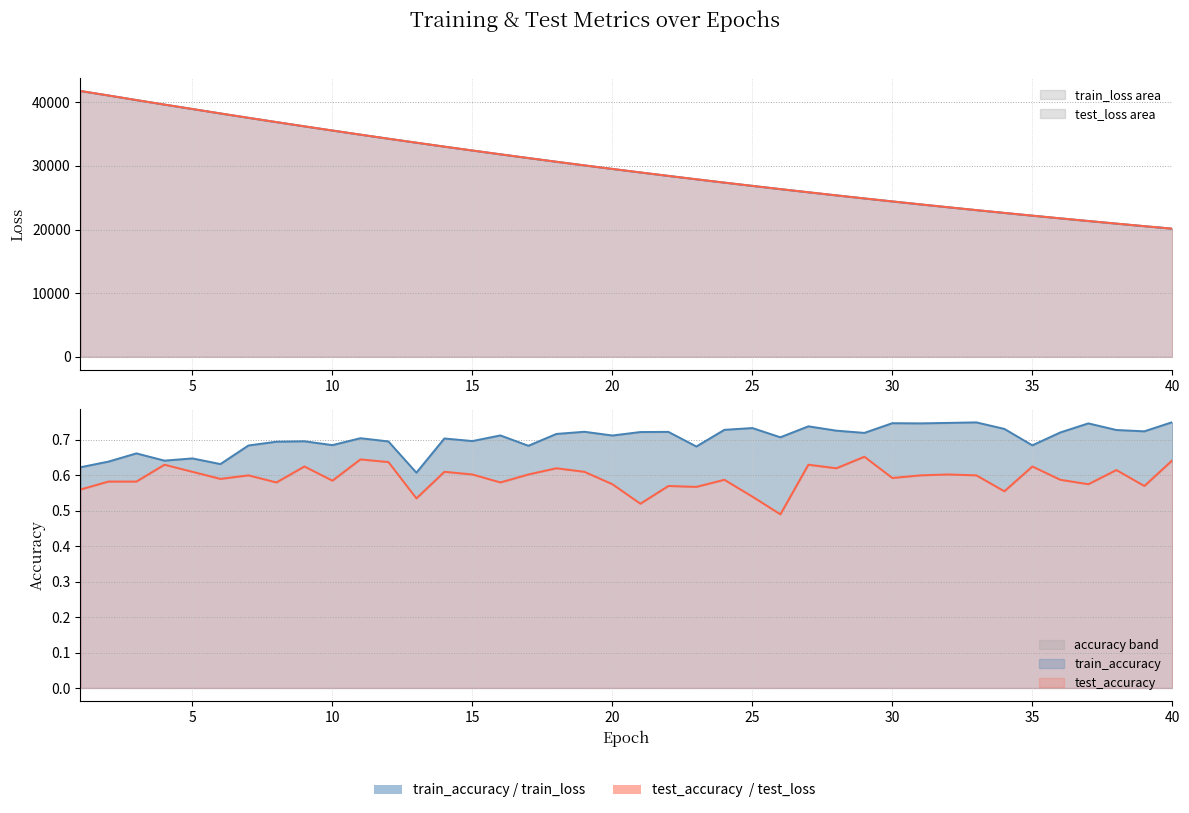

What is the total value across all series at 5?

77892.8